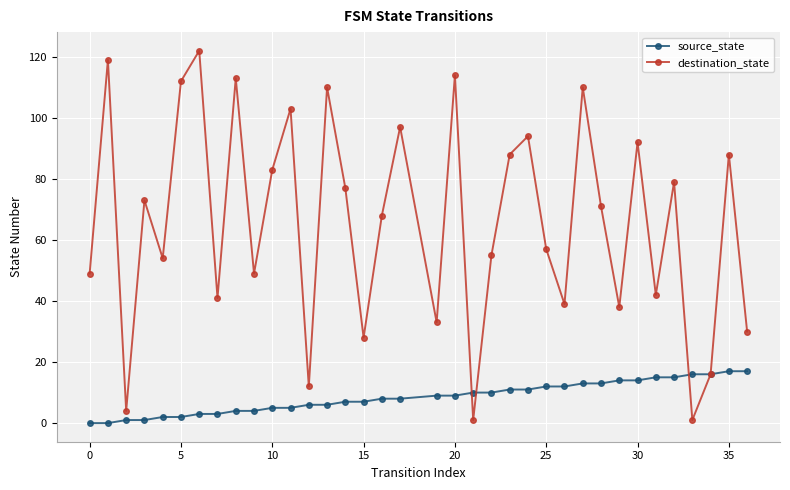

How many data points does each series have?

36